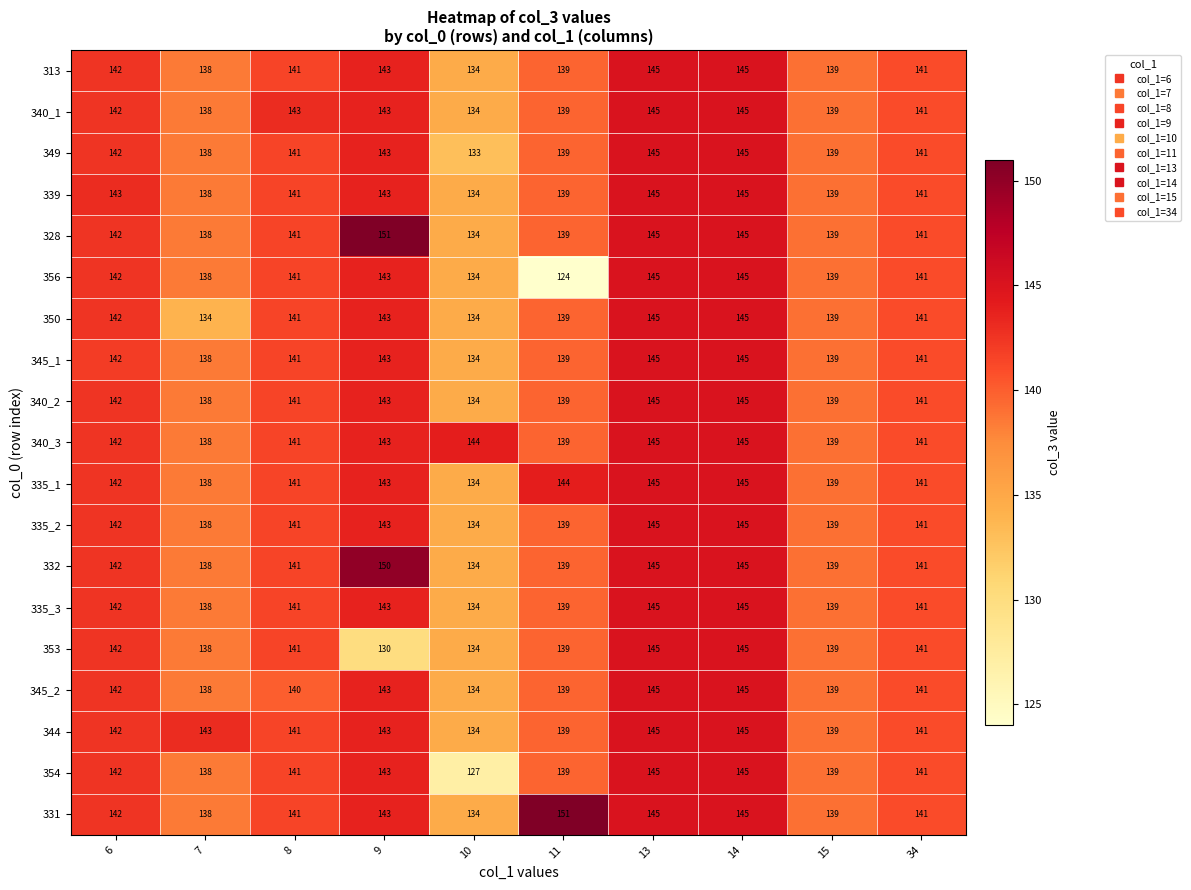

What is the greatest value displayed?

151.0